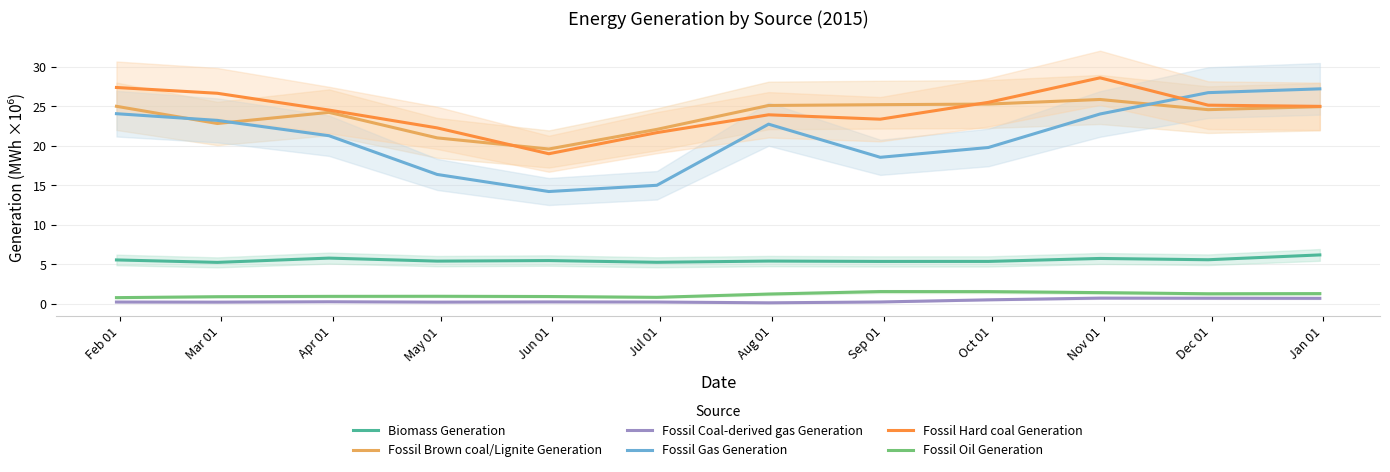

What is the maximum value for Fossil Hard coal Generation?

28.6